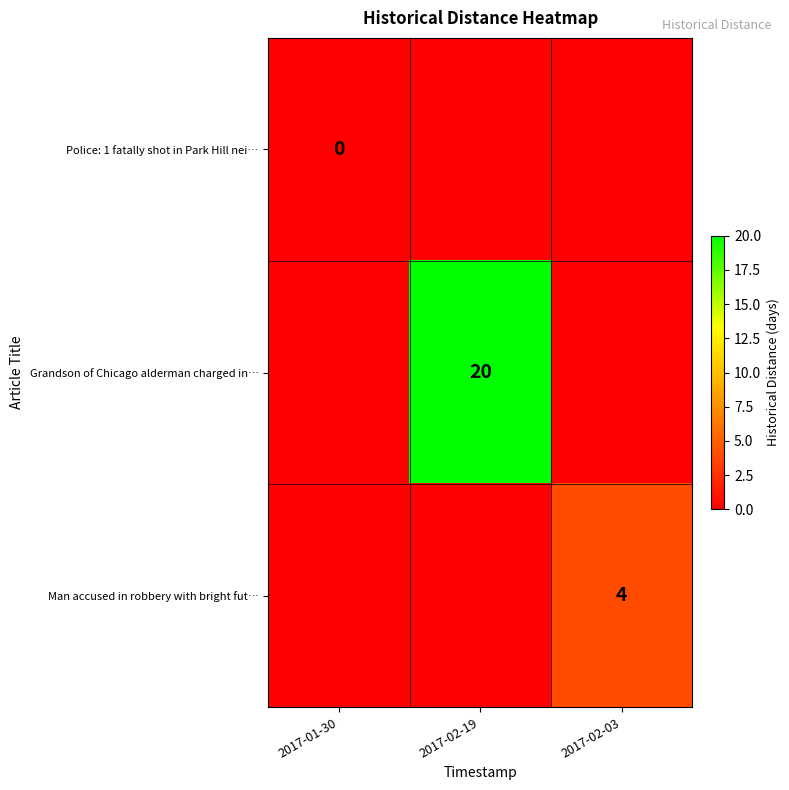

The Man accused in robbery with bright fut… series shows 7 at 2017-02-03. True or false?

False